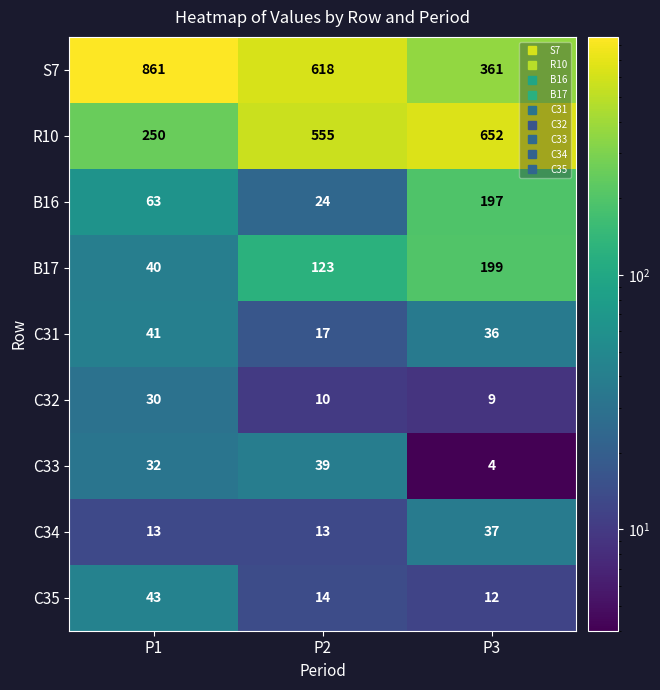

Which series has the widest spread of values?

S7